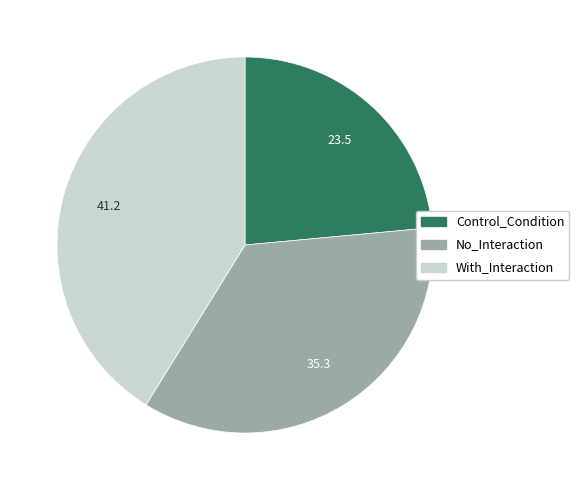

How many segments does this pie chart have?

3